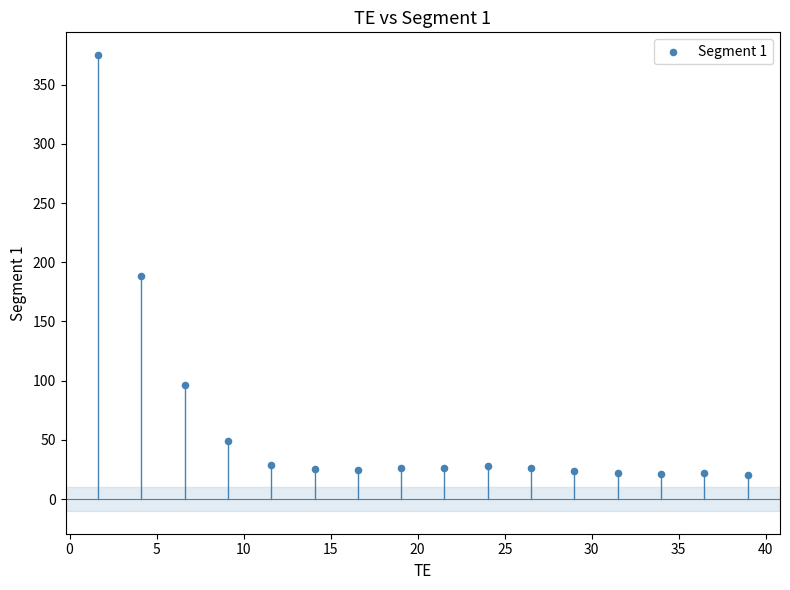

What Y value in the scatter plot is closest to 197?

188.6